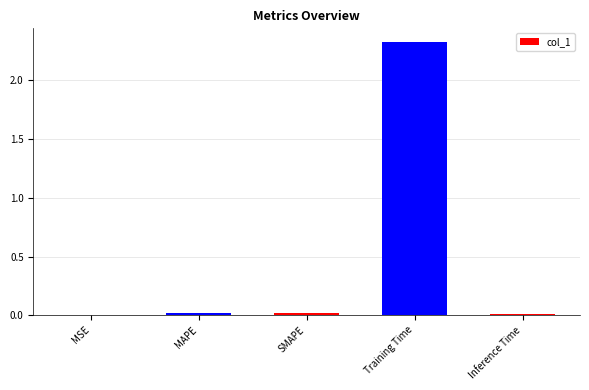

Which category has the highest value across all series?

Training Time